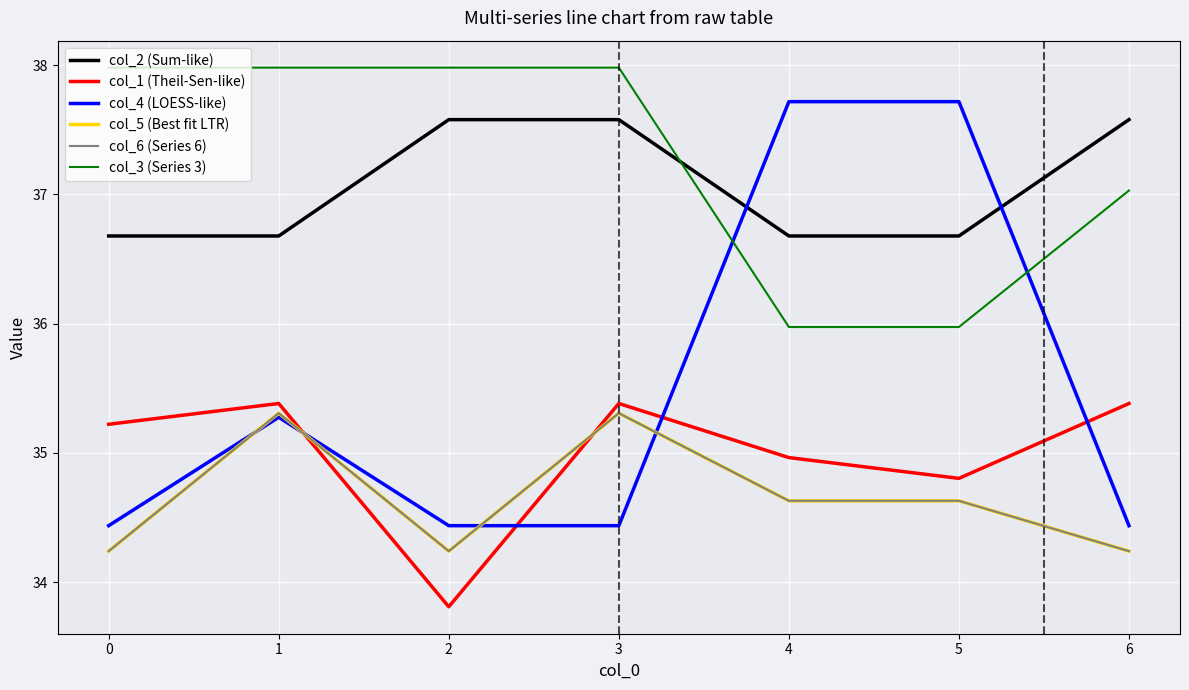

Does the chart display data point markers on the line(s)?

No